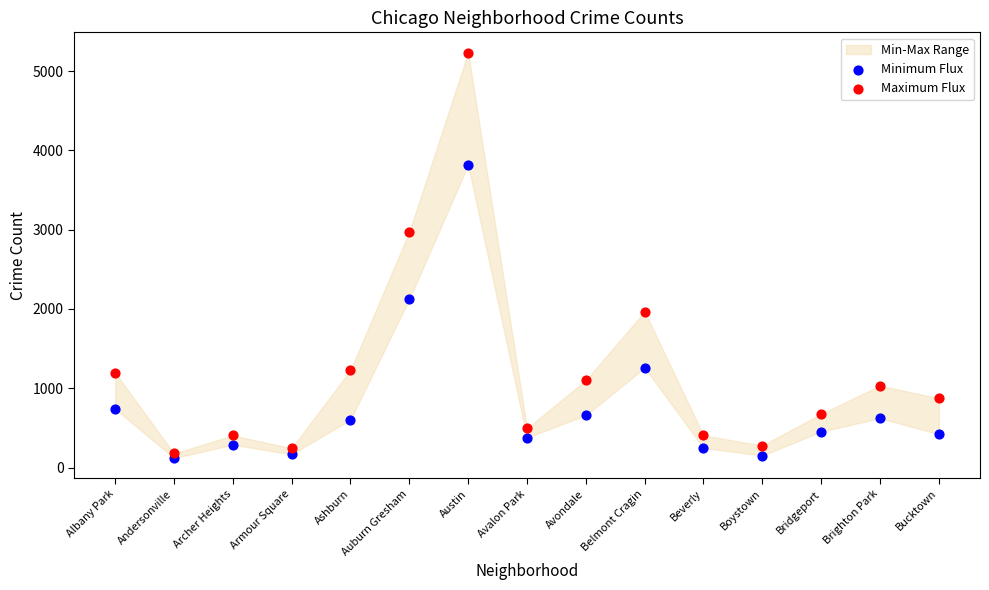

Which series has the widest spread of Y values?

Maximum Flux